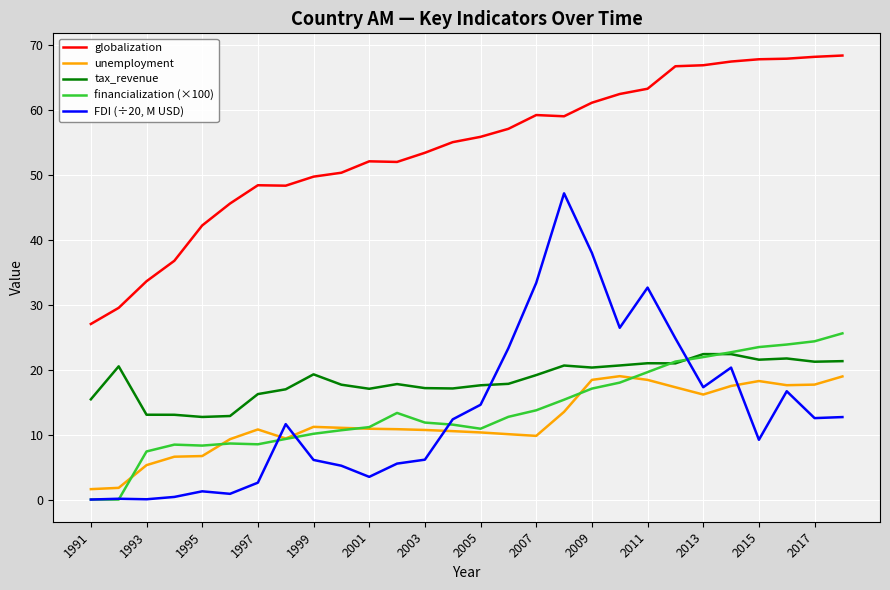

True or false: financialization (×100) and globalization intersect in this chart.

False